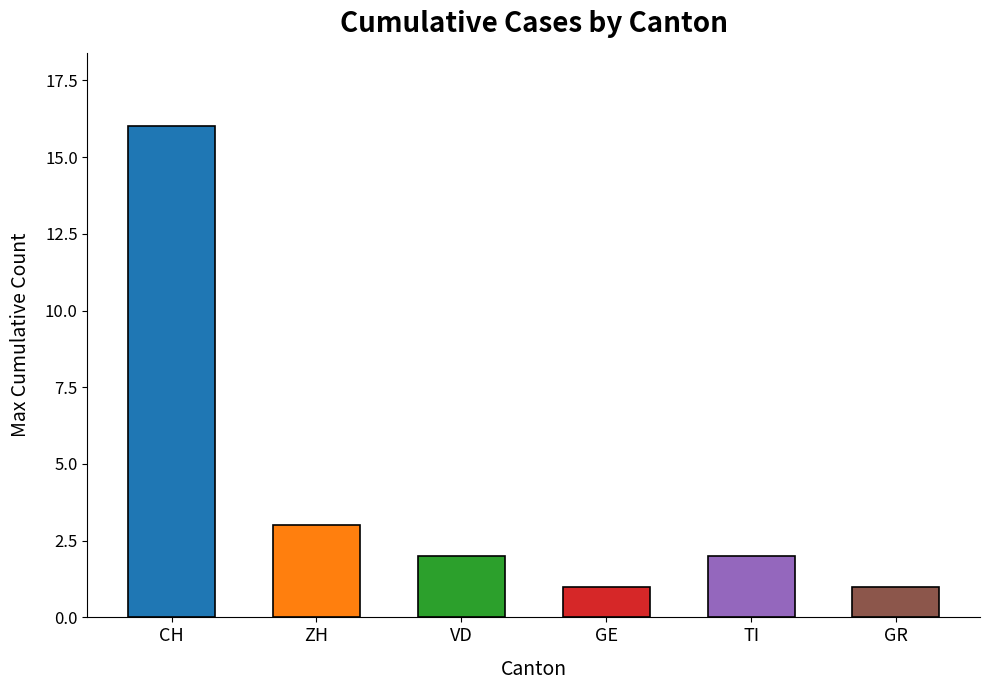

What is the sum of all values?

25